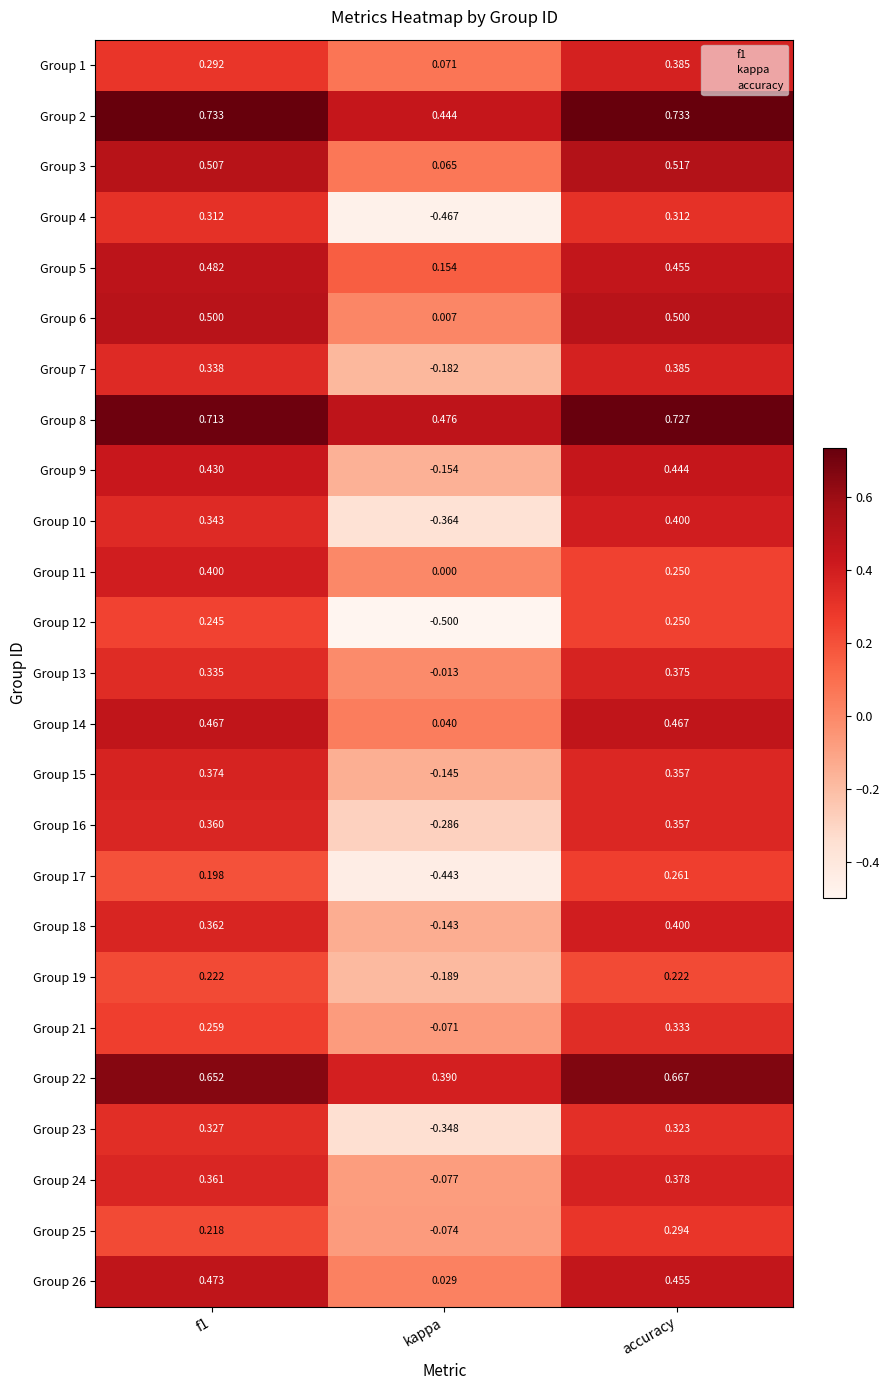

Which series has the largest total across all categories?

Group 8